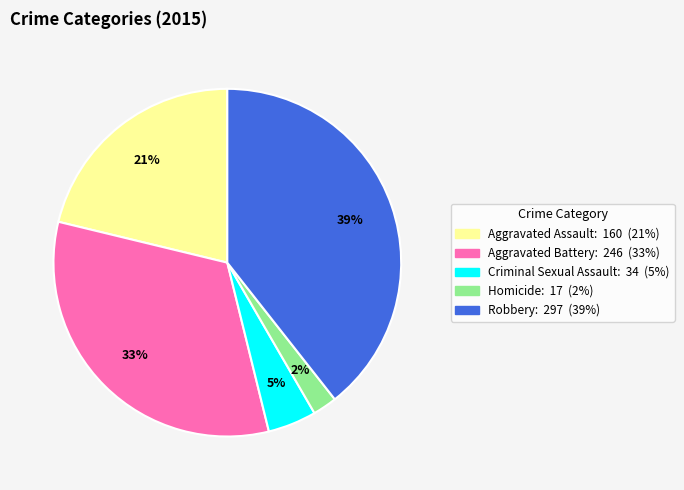

To the nearest percent, what is the difference between the Robbery and Aggravated Assault slice percentages?

18%